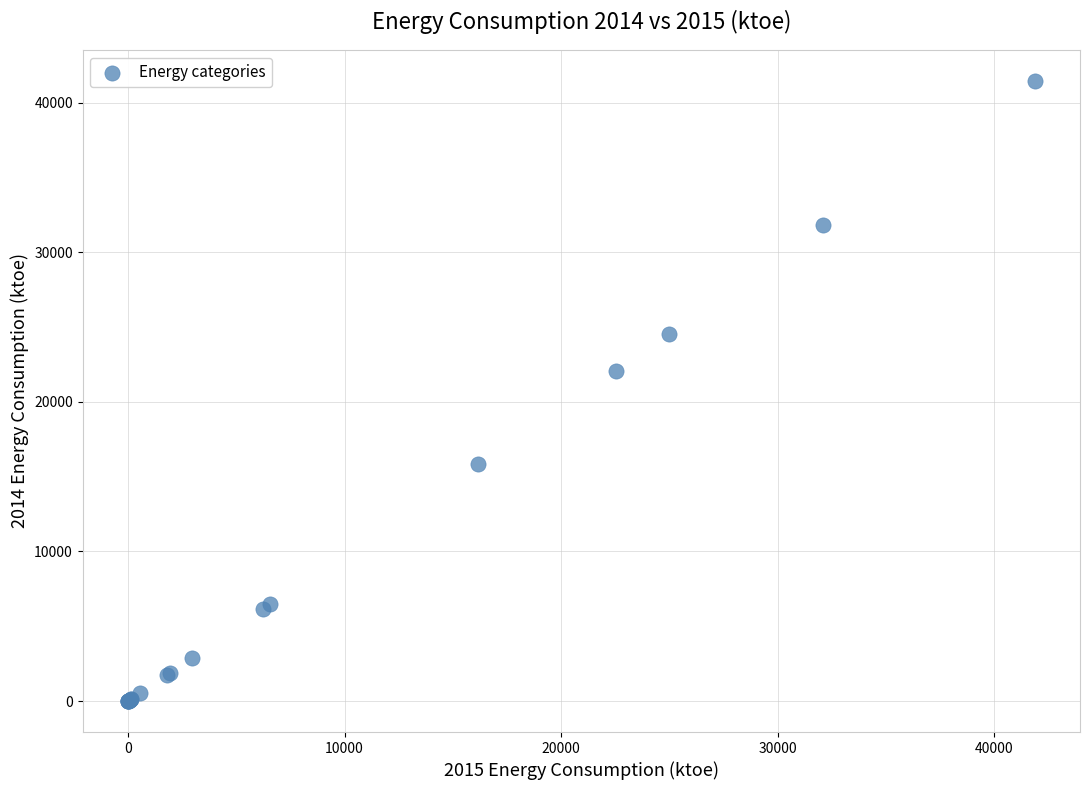

What Y value in the scatter plot is closest to 20731?

22066.9